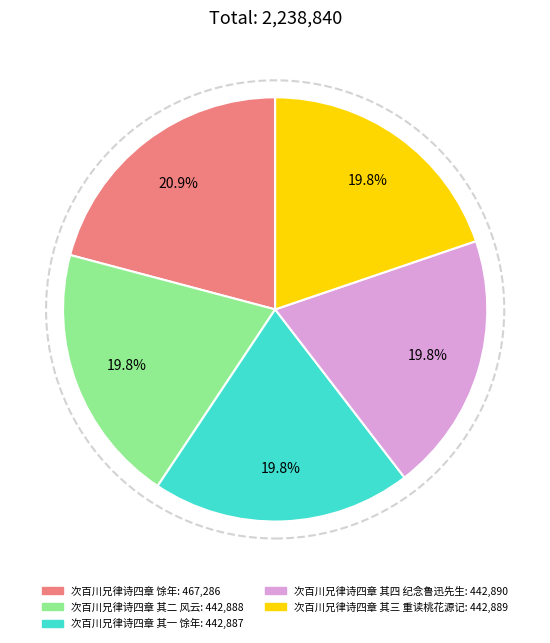

What percentage is NOT represented by 次百川兄律诗四章 其二 风云?

80.2%